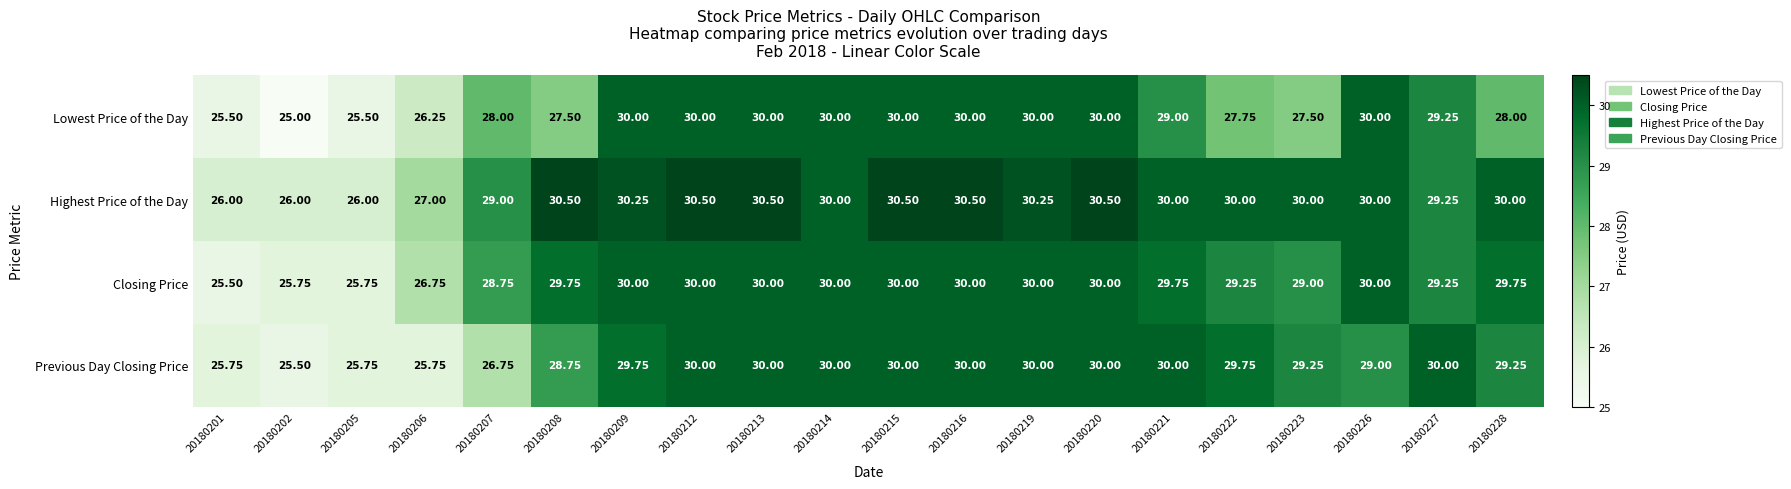

Which series has the largest total across all categories?

Highest Price of the Day